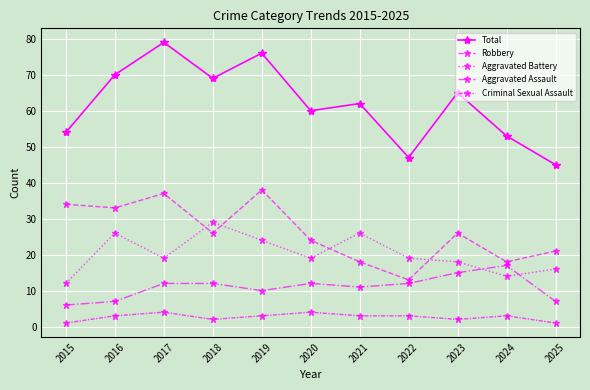

Which has a higher value, 2019 or 2021?

2019